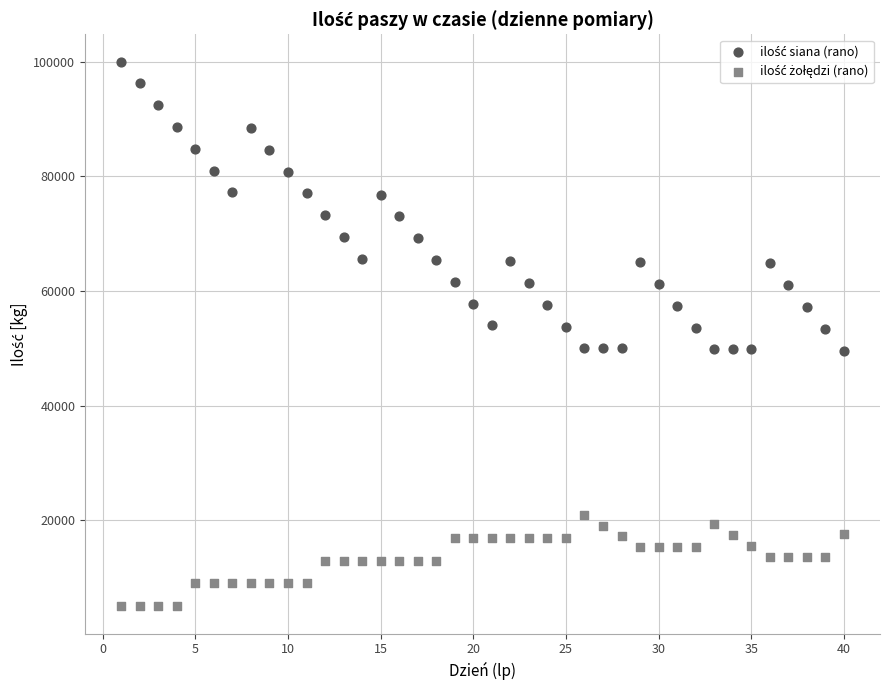

Across all data points, what is the range of Y values (max minus min)?

95000